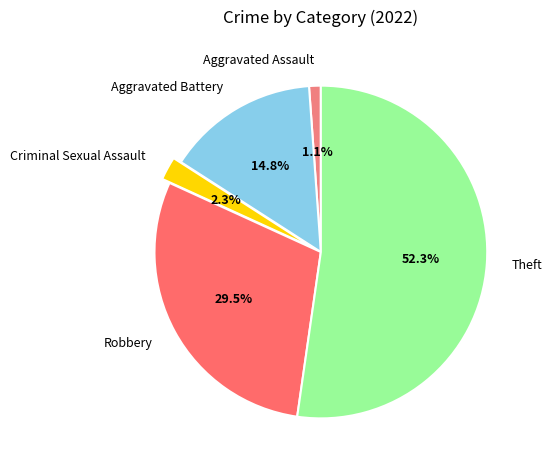

Is the sum of Criminal Sexual Assault and Theft greater than half?

Yes